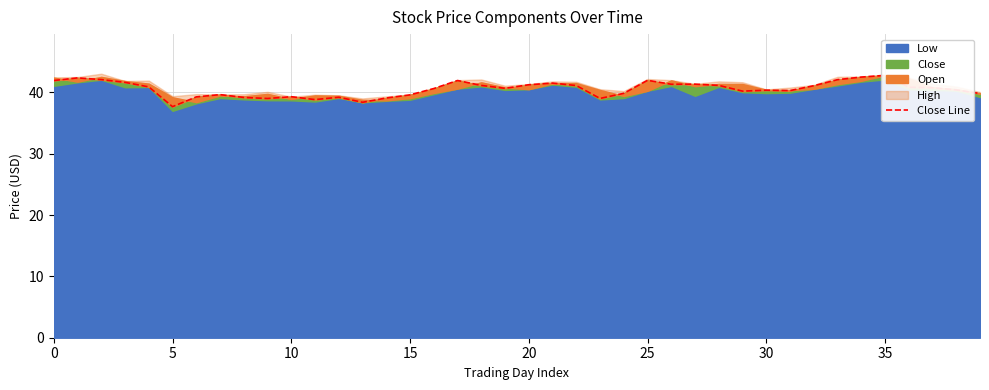

How many data points are less than 40?

14